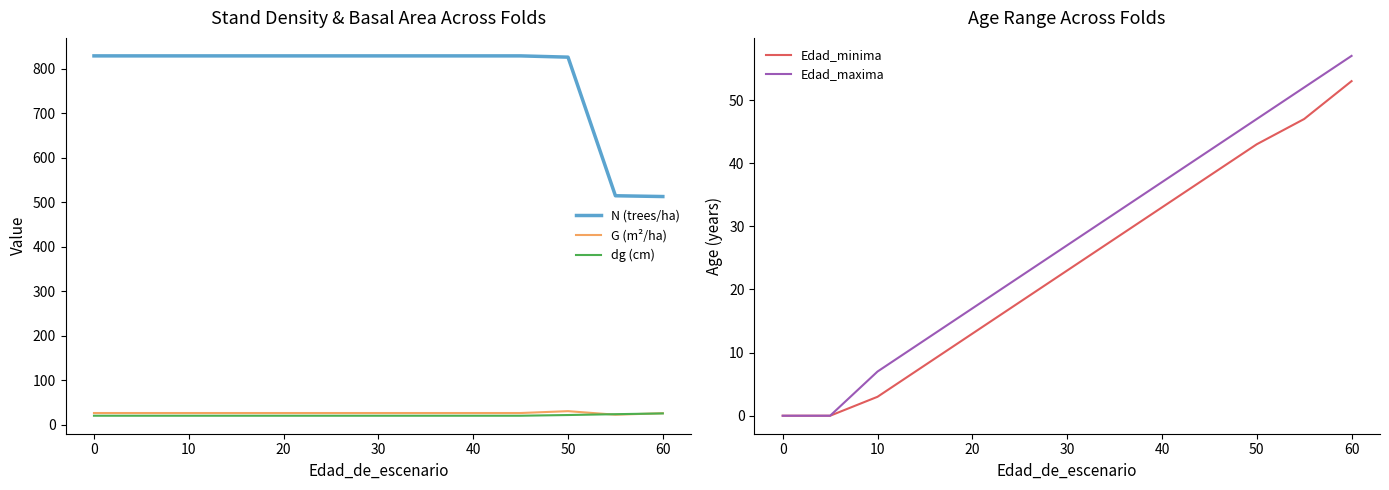

Reading left to right, transcribe all the data shown in this chart.

N (trees/ha): 829.2	829.2	829.2	829.2	829.2	829.2	829.2	829.2	829.2	829.2	826.3	514.7	512.9
G (m²/ha): 26.1	26.1	26.1	26.1	26.1	26.1	26.1	26.1	26.1	26.1	30.3	22.3	25.6
dg (cm): 20.0	20.0	20.0	20.0	20.0	20.0	20.0	20.0	20.0	20.0	21.6	23.5	25.2
Edad_minima: 0.0	0.0	3.0	8.0	13.0	18.0	23.0	28.0	33.0	38.0	43.0	47.0	53.0
Edad_maxima: 0.0	0.0	7.0	12.0	17.0	22.0	27.0	32.0	37.0	42.0	47.0	52.0	57.0